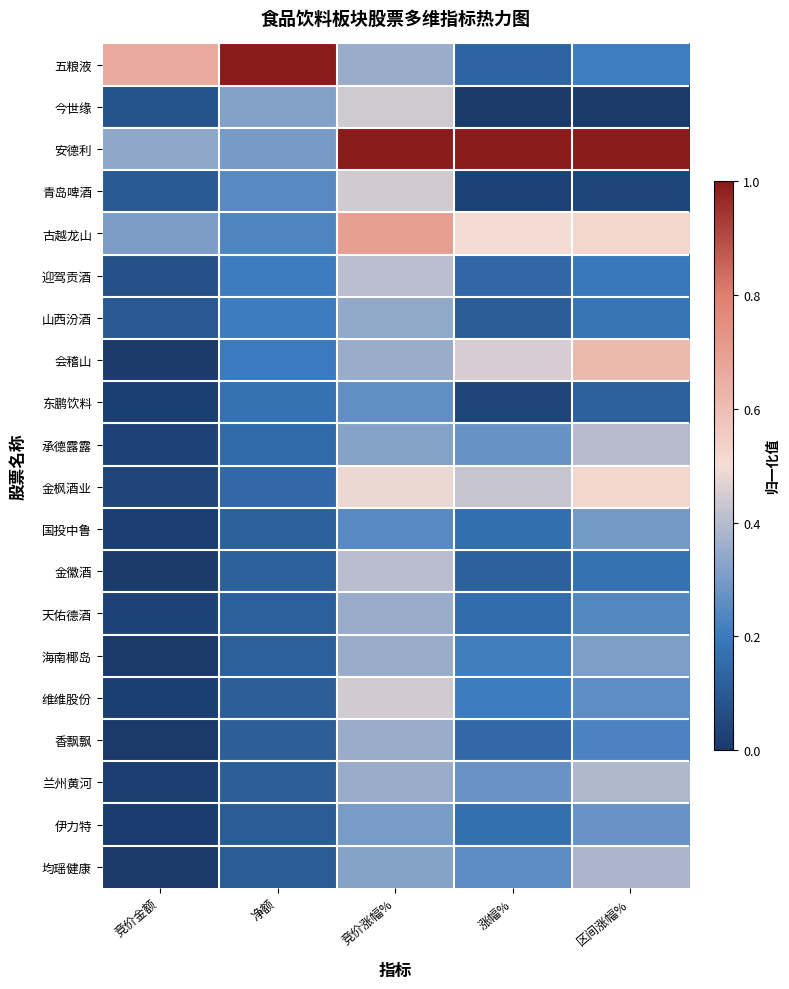

Reading right to left, extract all data points from this chart.

五粮液: 区间涨幅%=0.2	涨幅%=0.1	竞价涨幅%=0.4	净额=1.0	竞价金额=0.7
今世缘: 区间涨幅%=0.0	涨幅%=0.0	竞价涨幅%=0.4	净额=0.3	竞价金额=0.1
安德利: 区间涨幅%=1.0	涨幅%=1.0	竞价涨幅%=1.0	净额=0.3	竞价金额=0.3
青岛啤酒: 区间涨幅%=0.0	涨幅%=0.0	竞价涨幅%=0.4	净额=0.2	竞价金额=0.1
古越龙山: 区间涨幅%=0.5	涨幅%=0.5	竞价涨幅%=0.7	净额=0.2	竞价金额=0.3
迎驾贡酒: 区间涨幅%=0.2	涨幅%=0.1	竞价涨幅%=0.4	净额=0.2	竞价金额=0.1
山西汾酒: 区间涨幅%=0.2	涨幅%=0.1	竞价涨幅%=0.3	净额=0.2	竞价金额=0.1
会稽山: 区间涨幅%=0.6	涨幅%=0.5	竞价涨幅%=0.4	净额=0.2	竞价金额=0.0
东鹏饮料: 区间涨幅%=0.1	涨幅%=0.0	竞价涨幅%=0.3	净额=0.2	竞价金额=0.0
承德露露: 区间涨幅%=0.4	涨幅%=0.3	竞价涨幅%=0.3	净额=0.2	竞价金额=0.0
金枫酒业: 区间涨幅%=0.5	涨幅%=0.4	竞价涨幅%=0.5	净额=0.1	竞价金额=0.0
国投中鲁: 区间涨幅%=0.3	涨幅%=0.2	竞价涨幅%=0.2	净额=0.1	竞价金额=0.0
金徽酒: 区间涨幅%=0.2	涨幅%=0.1	竞价涨幅%=0.4	净额=0.1	竞价金额=0.0
天佑德酒: 区间涨幅%=0.2	涨幅%=0.2	竞价涨幅%=0.4	净额=0.1	竞价金额=0.0
海南椰岛: 区间涨幅%=0.3	涨幅%=0.2	竞价涨幅%=0.4	净额=0.1	竞价金额=0.0
维维股份: 区间涨幅%=0.3	涨幅%=0.2	竞价涨幅%=0.4	净额=0.1	竞价金额=0.0
香飘飘: 区间涨幅%=0.2	涨幅%=0.1	竞价涨幅%=0.4	净额=0.1	竞价金额=0.0
兰州黄河: 区间涨幅%=0.4	涨幅%=0.3	竞价涨幅%=0.4	净额=0.1	竞价金额=0.0
伊力特: 区间涨幅%=0.3	涨幅%=0.2	竞价涨幅%=0.3	净额=0.1	竞价金额=0.0
均瑶健康: 区间涨幅%=0.4	涨幅%=0.3	竞价涨幅%=0.3	净额=0.1	竞价金额=0.0